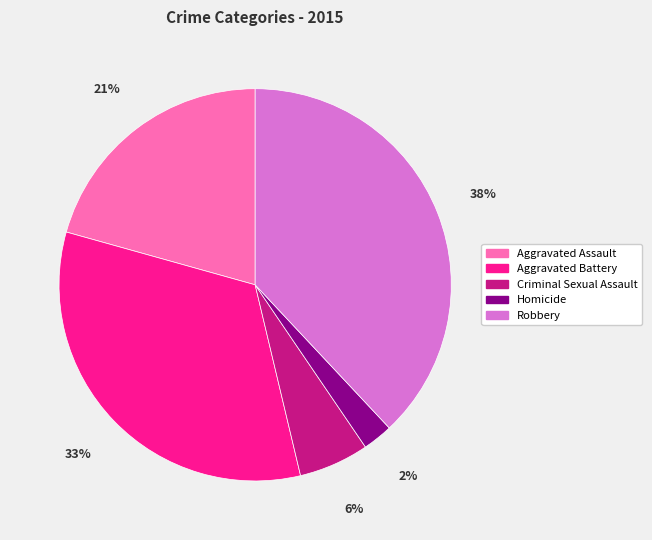

How many slices are in this pie chart?

5